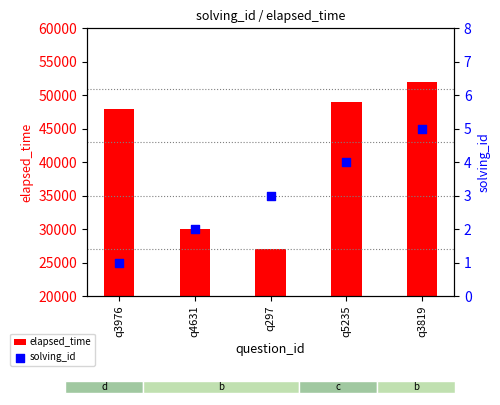

Which series contains the highest Y value?

elapsed_time